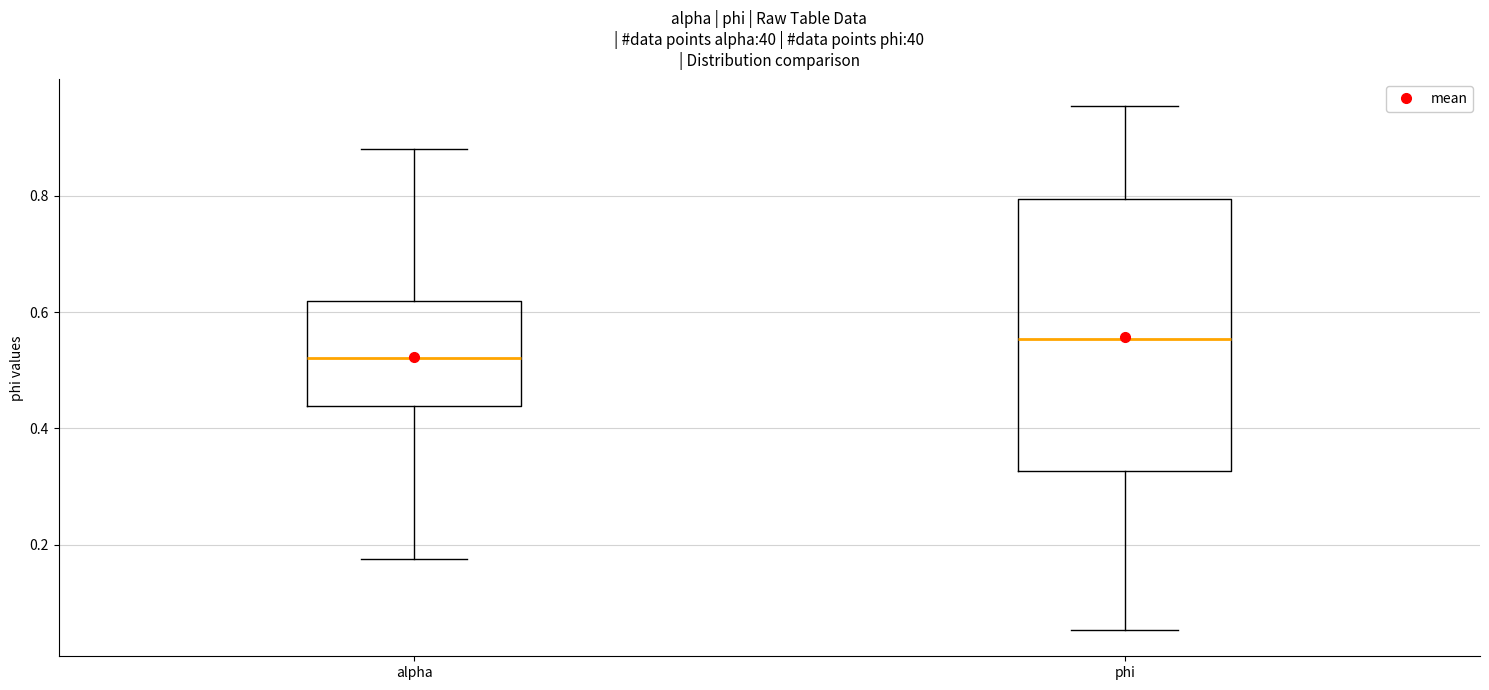

Which box is the tallest, from its lower edge to its upper edge?

phi